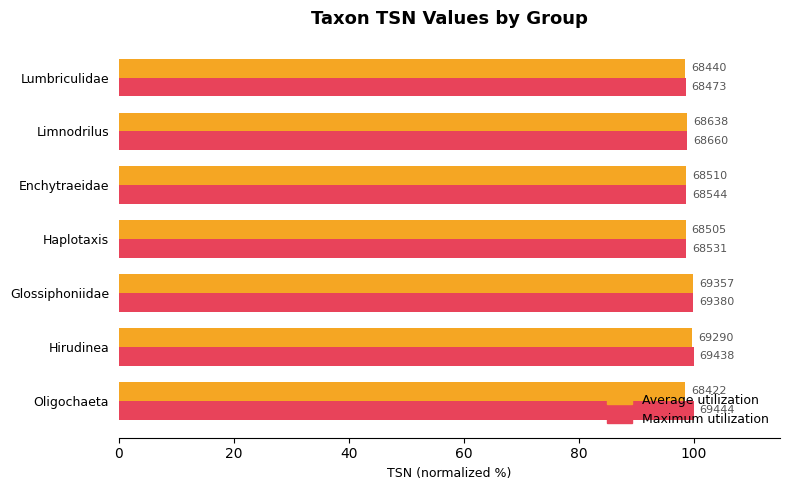

What are all the series names shown in the legend?

Average utilization, Maximum utilization